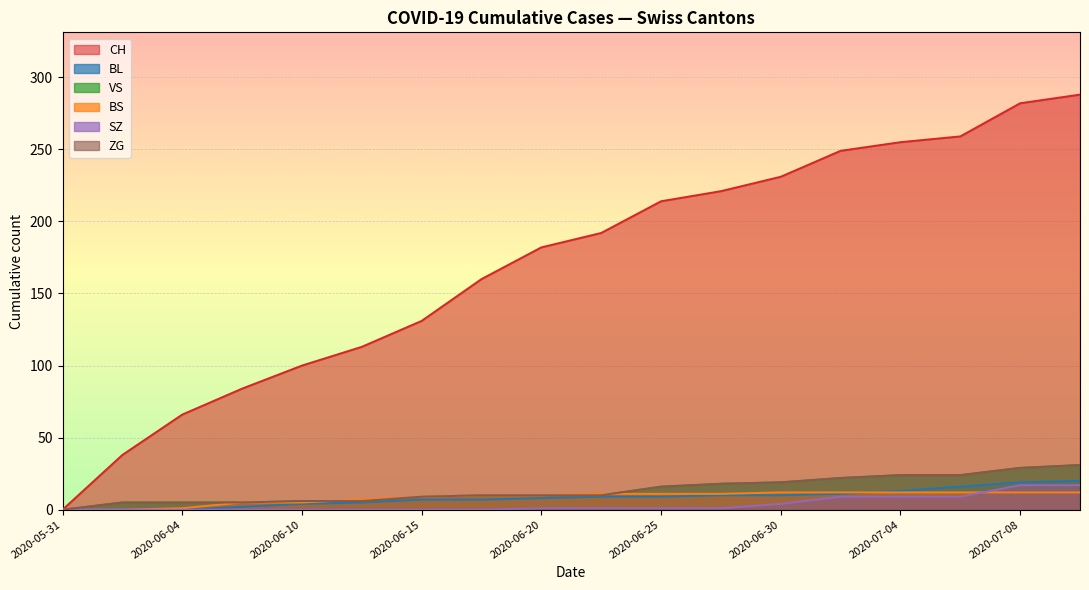

What is the label of the 8th point from the right?

2020-06-25